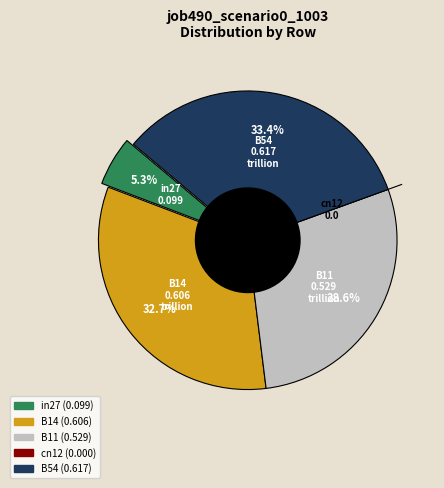

Rank the categories by value from lowest to highest.

cn12, in27, B11, B14, B54